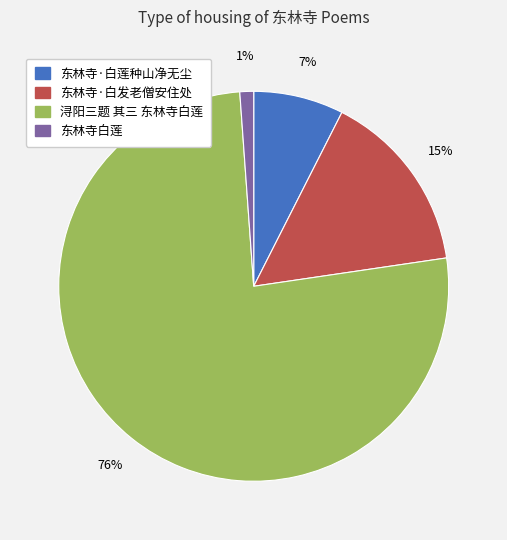

To the nearest percent, what is the average slice percentage?

25%